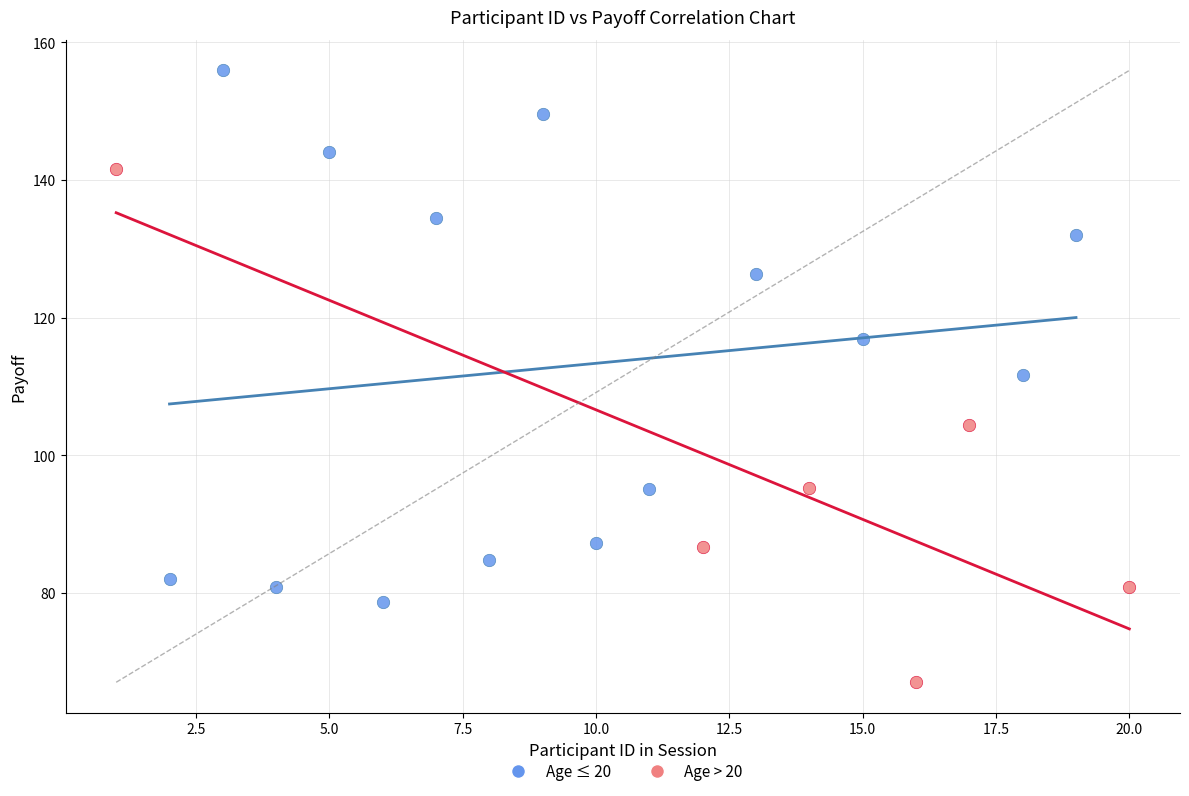

Which series reaches the maximum Y coordinate?

Age ≤ 20